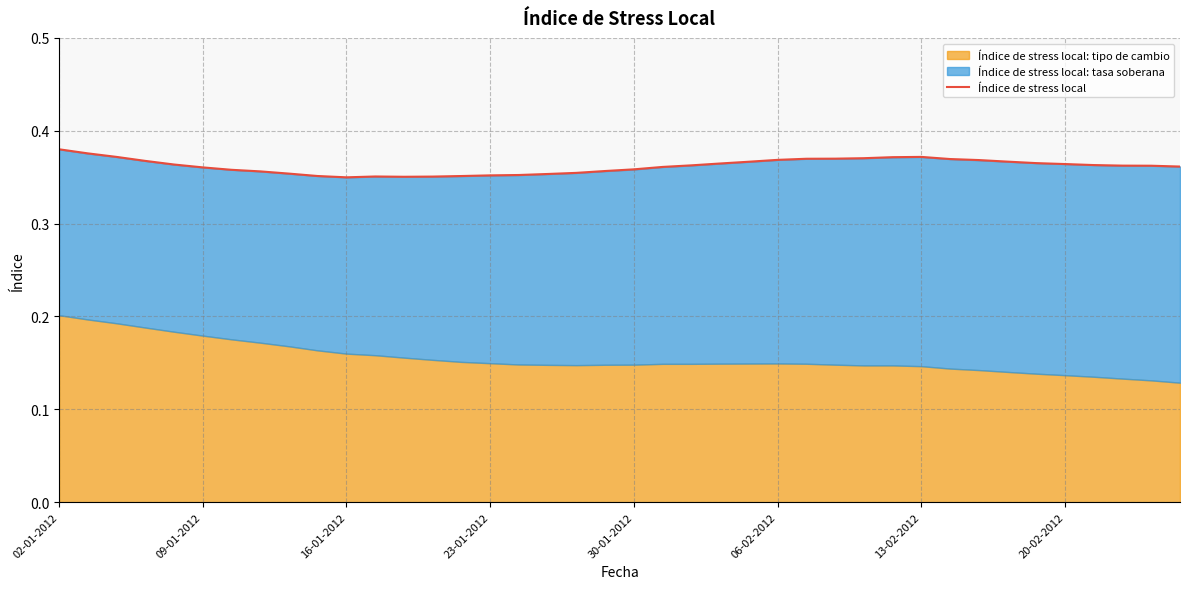

How many lines are shown in the chart?

1